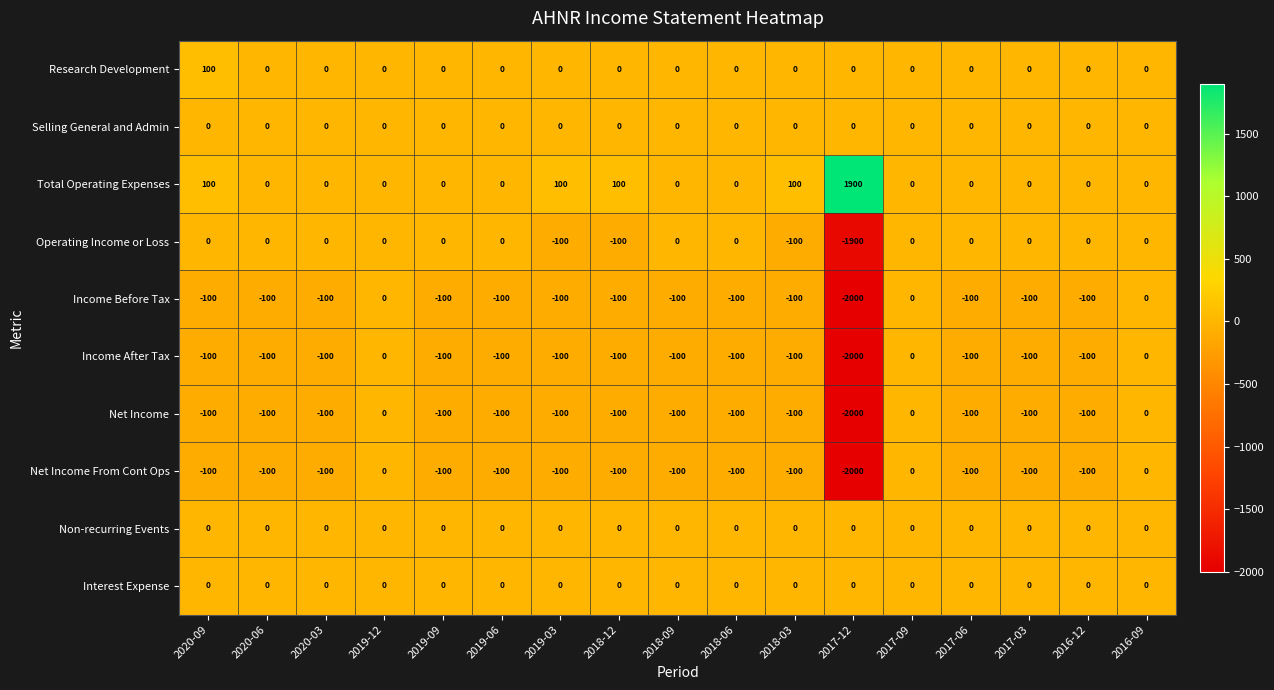

What is the total value across all series at 2017-06?

-400